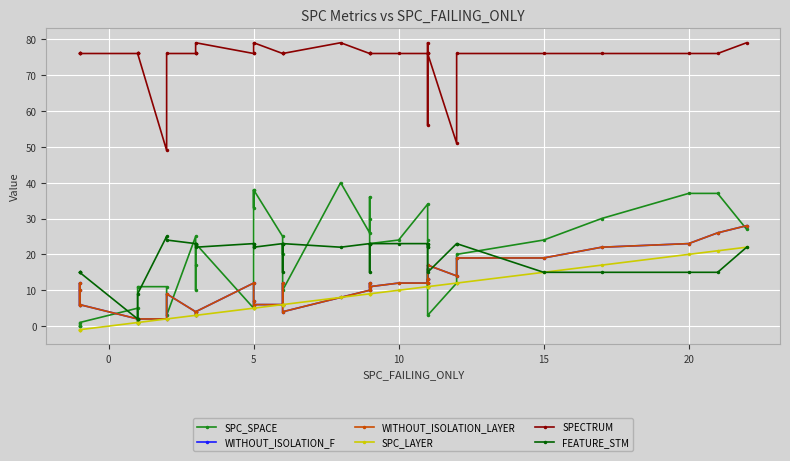

How many interior local peaks does the FEATURE_STM series have?

4